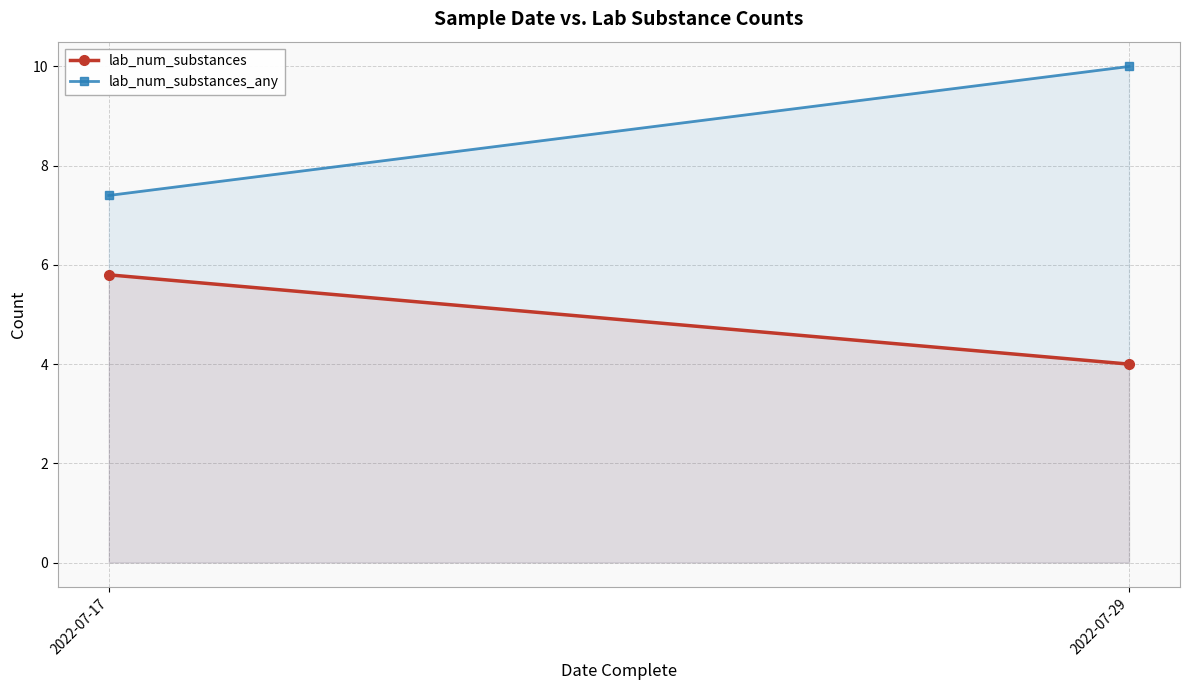

Reading left to right, what are all the values shown in this chart?

lab_num_substances: 5.8	4.0
lab_num_substances_any: 7.4	10.0